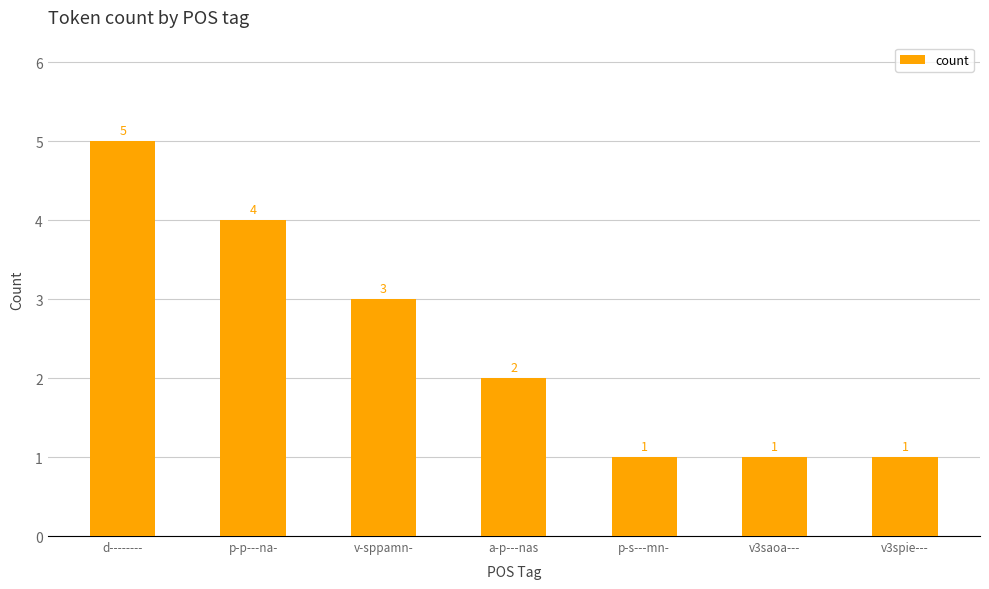

What is the maximum value shown in the chart?

5